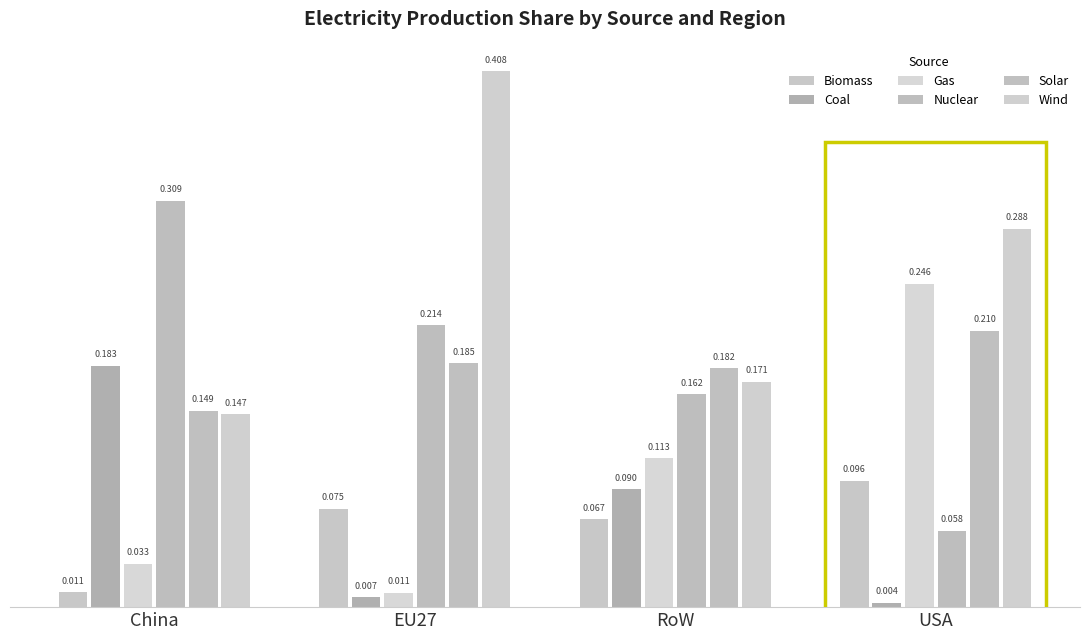

How many data points does each series have?

4